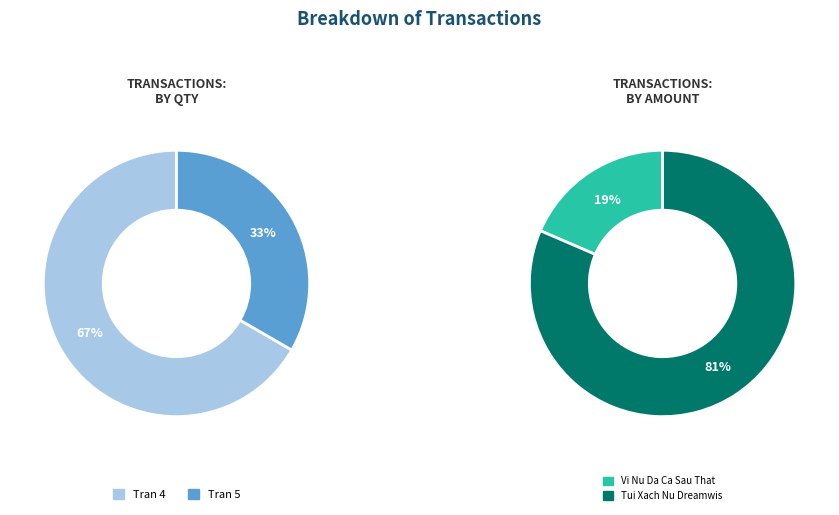

Is there a majority slice in this chart?

Yes